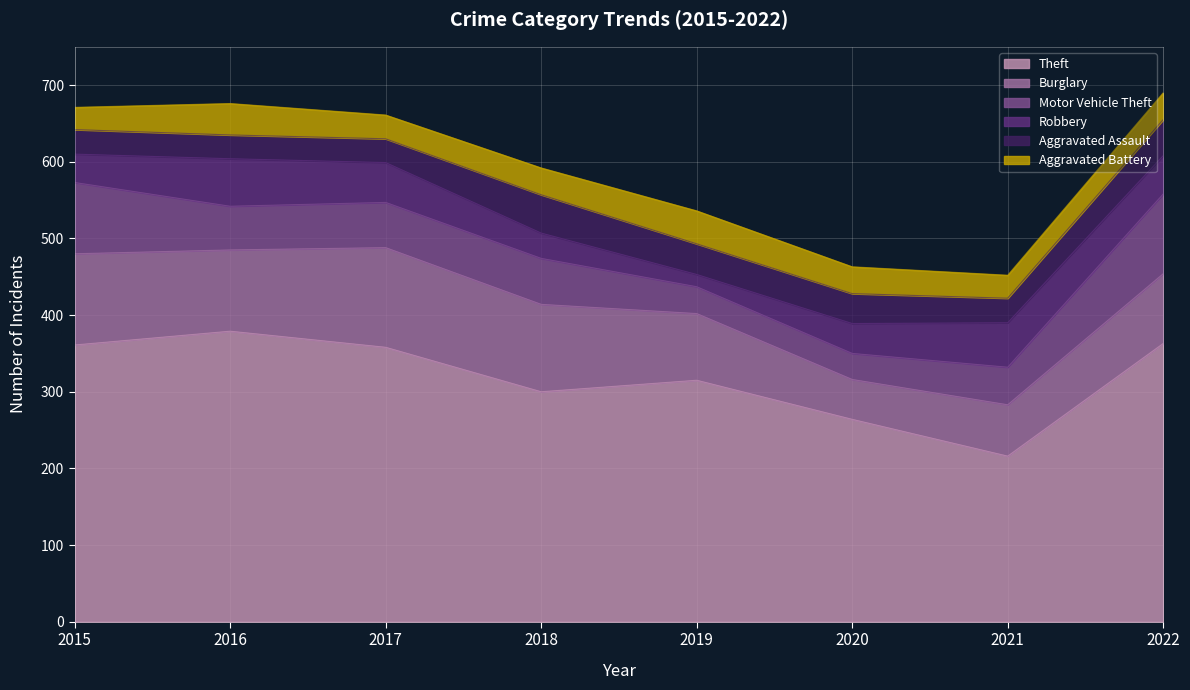

What is the maximum value for Aggravated Battery?

43